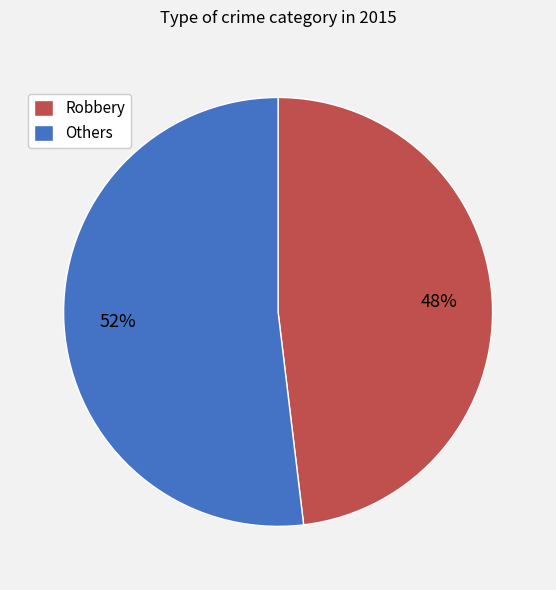

Between Others and Robbery, which is larger?

Others